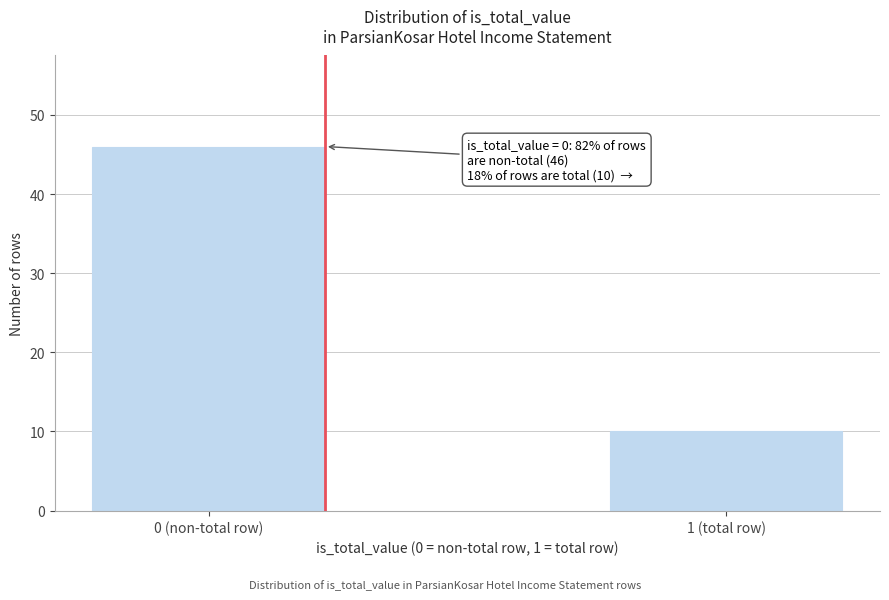

Reading left to right, transcribe all the data shown in this chart.

46	10